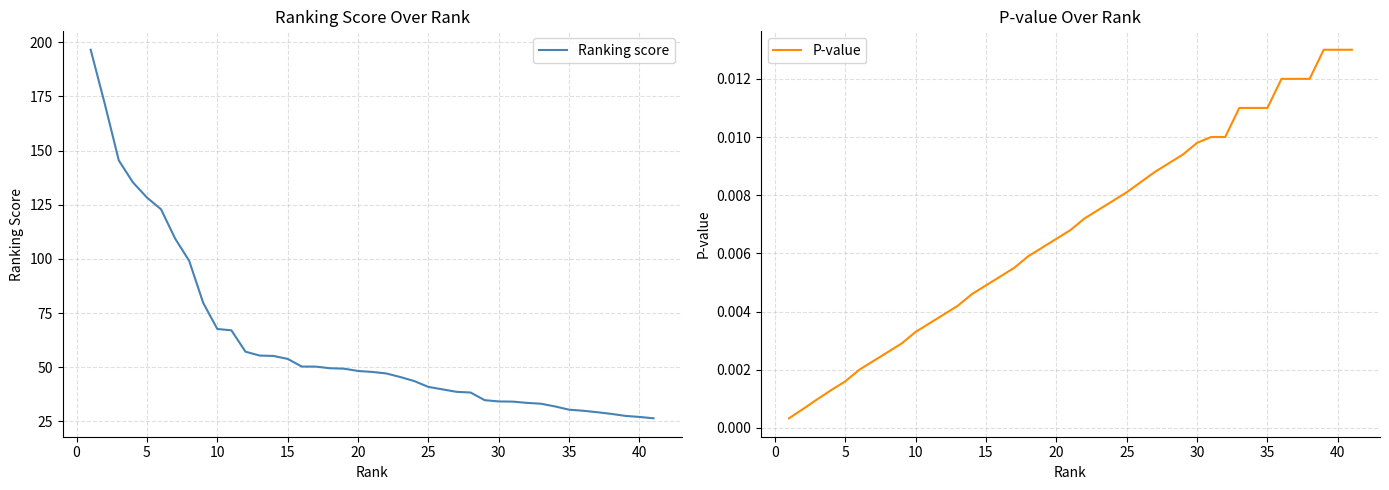

True or false: Ranking score and P-value cross at least once.

False